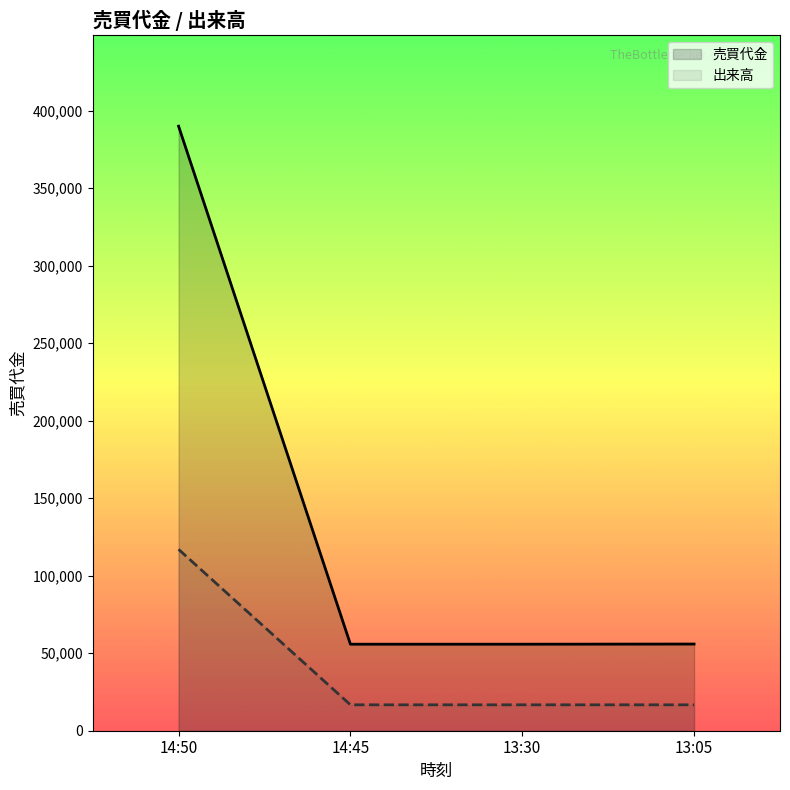

True or false: 売買代金 has more than 0 points higher than both neighbors.

False